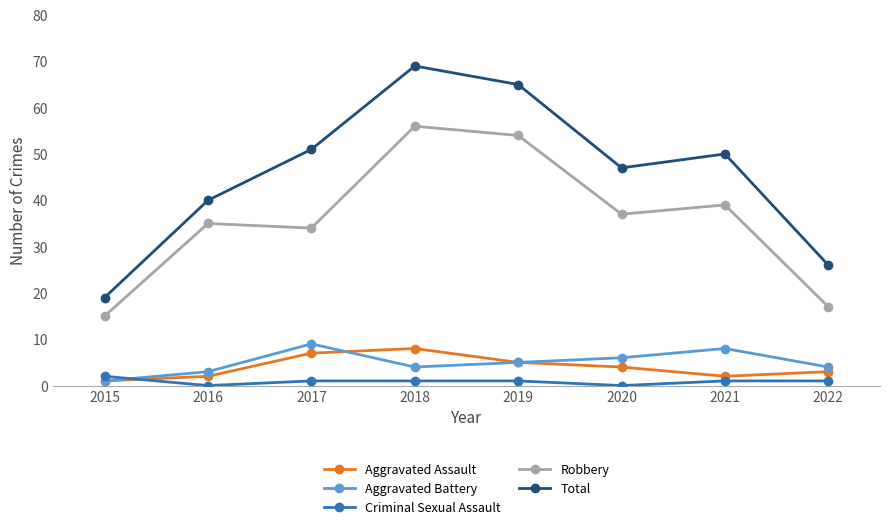

How many series are shown in this chart?

5